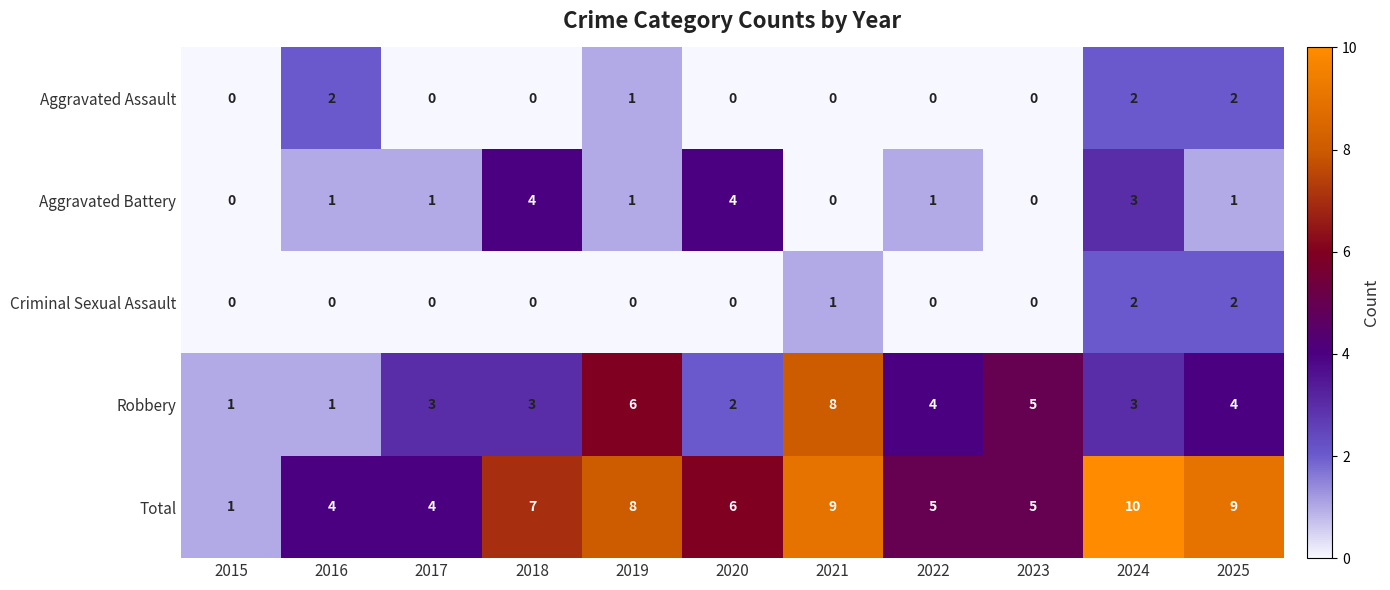

At how many categories does at least one series exceed 3?

10